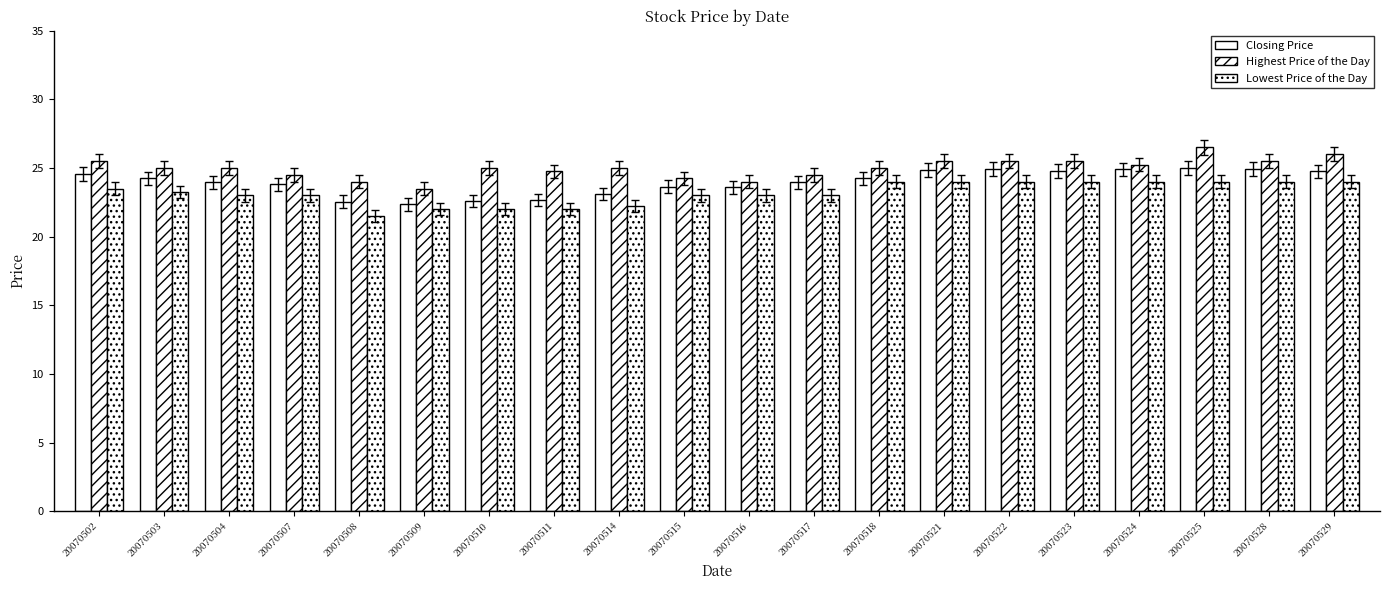

Which has a higher value, 20070521 or 20070511?

20070521